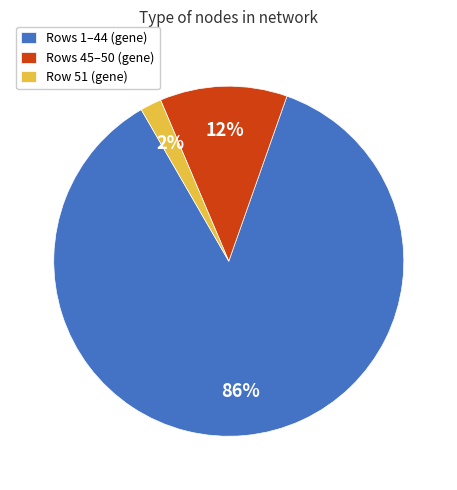

The Rows 1–44 (gene) slice represents 86% of the pie. True or false?

True